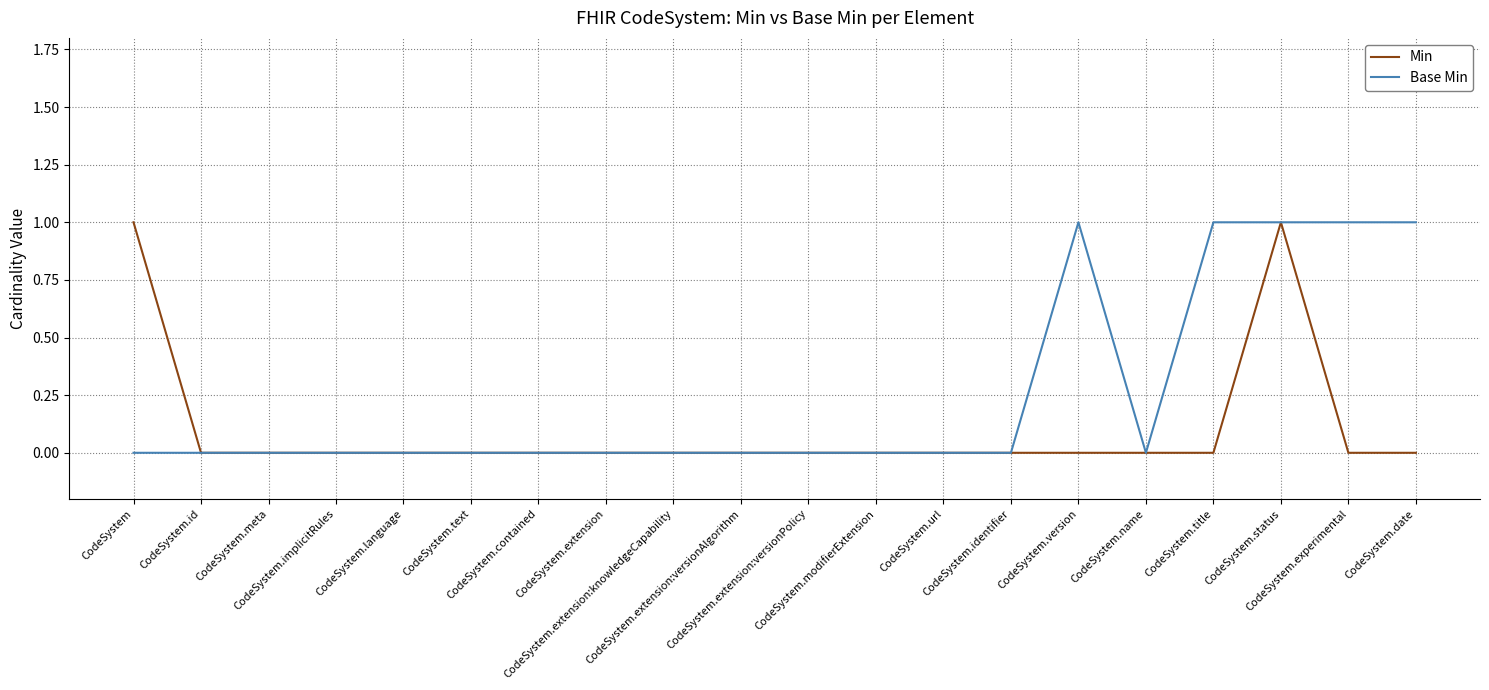

Rank the series by their average value, from highest to lowest.

Base Min, Min